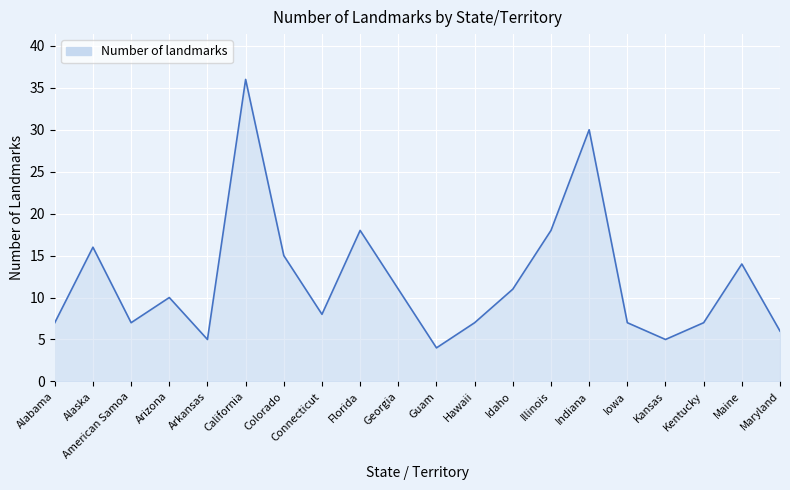

Is it true that the value at Hawaii is 7?

True